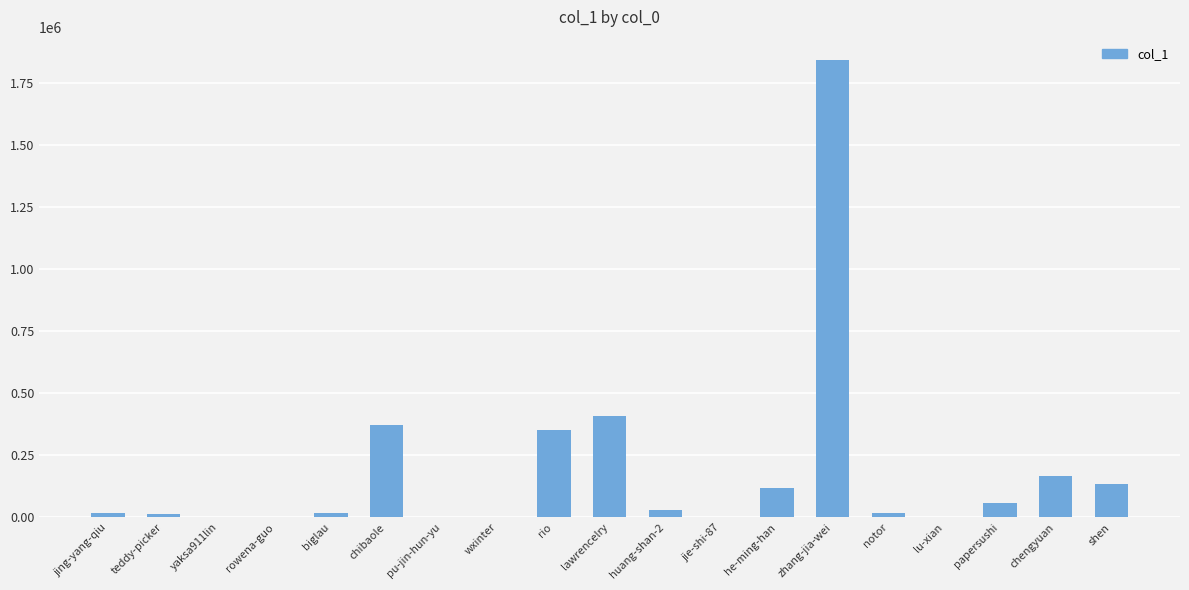

What is the greatest value displayed?

1845513